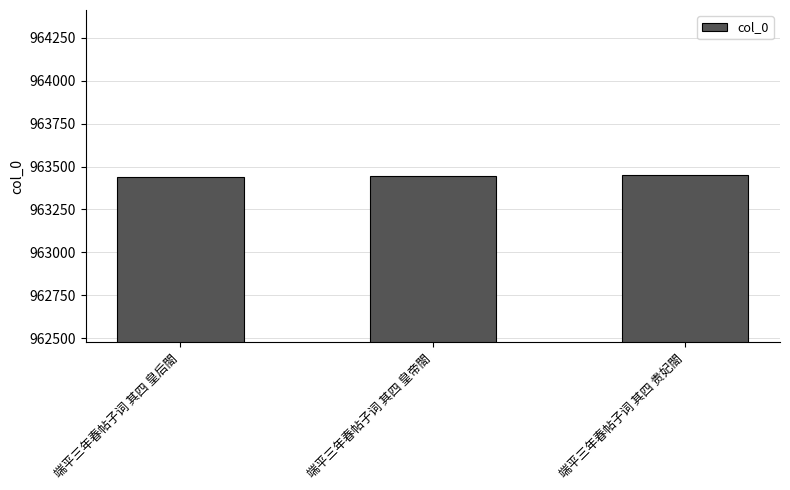

True or false: the data shows 524769 at 端平三年春帖子词 其四 贵妃閤.

False